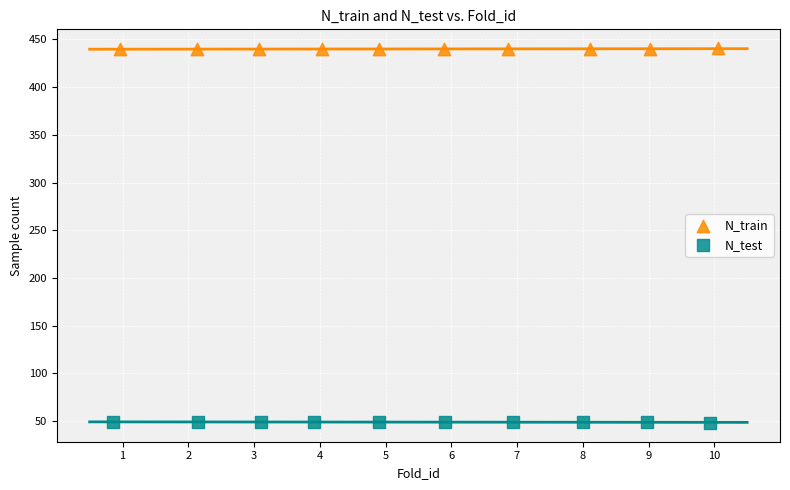

Which series contains the highest Y value?

N_train